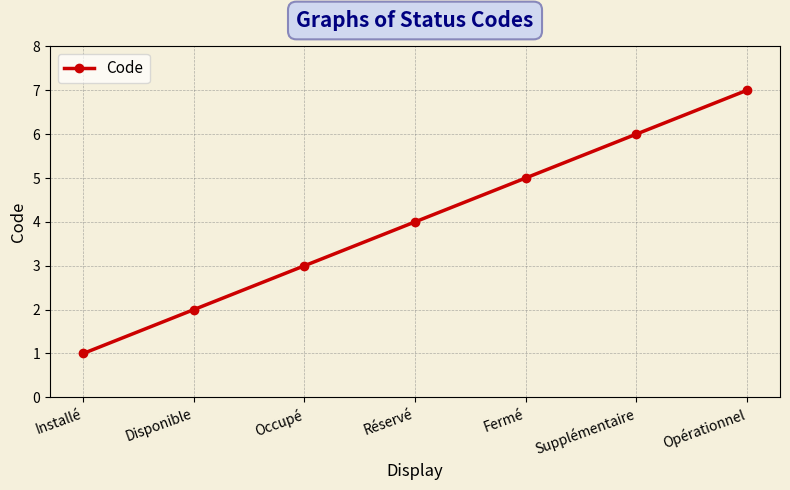

True or false: the data shows 3 at Disponible.

False